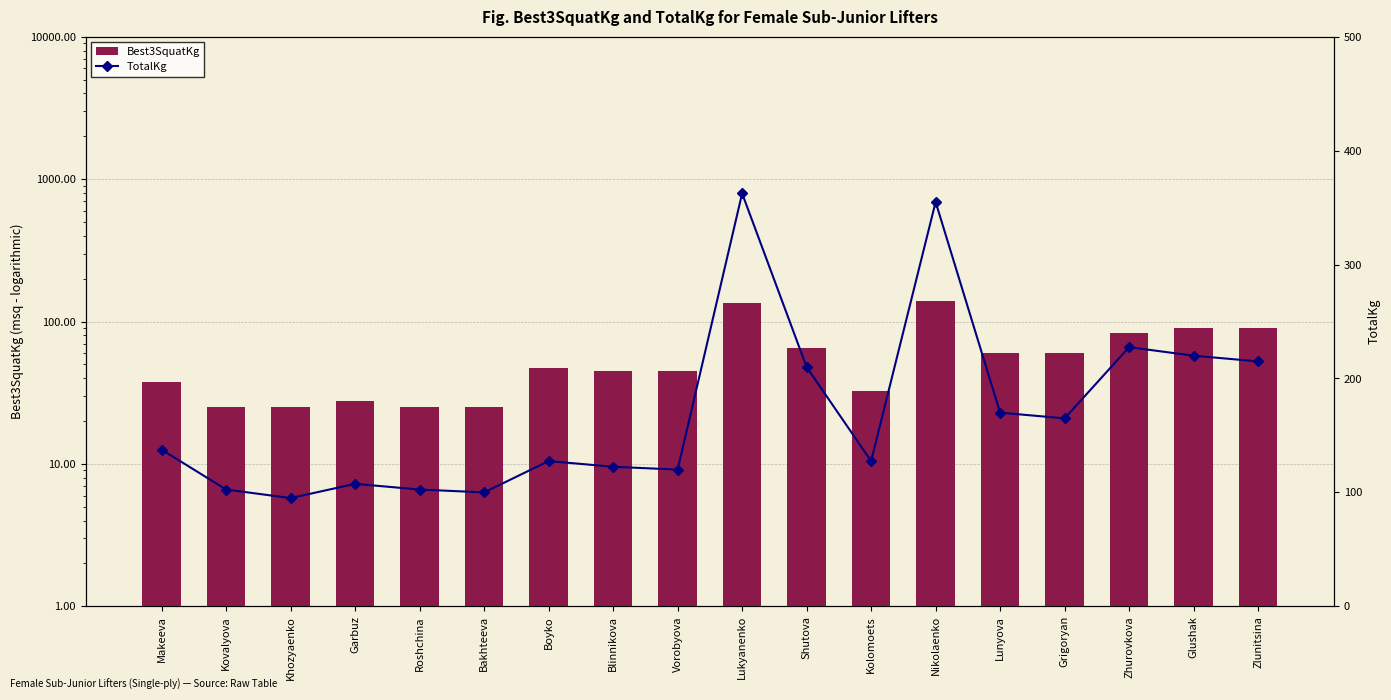

How many categories are shown in the chart?

18